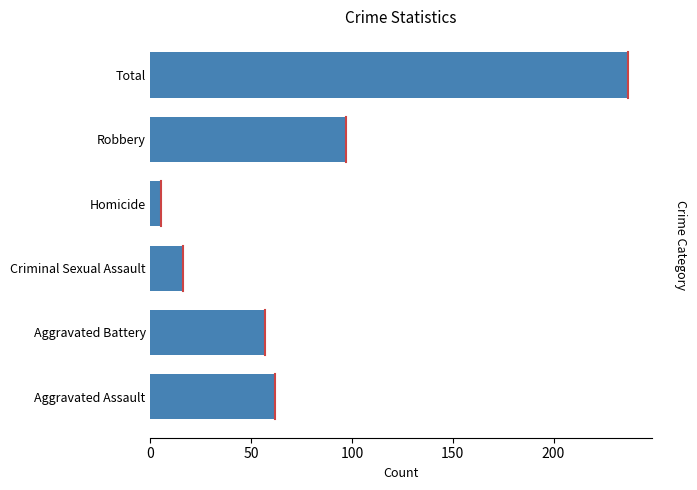

How many data points does each series have?

6